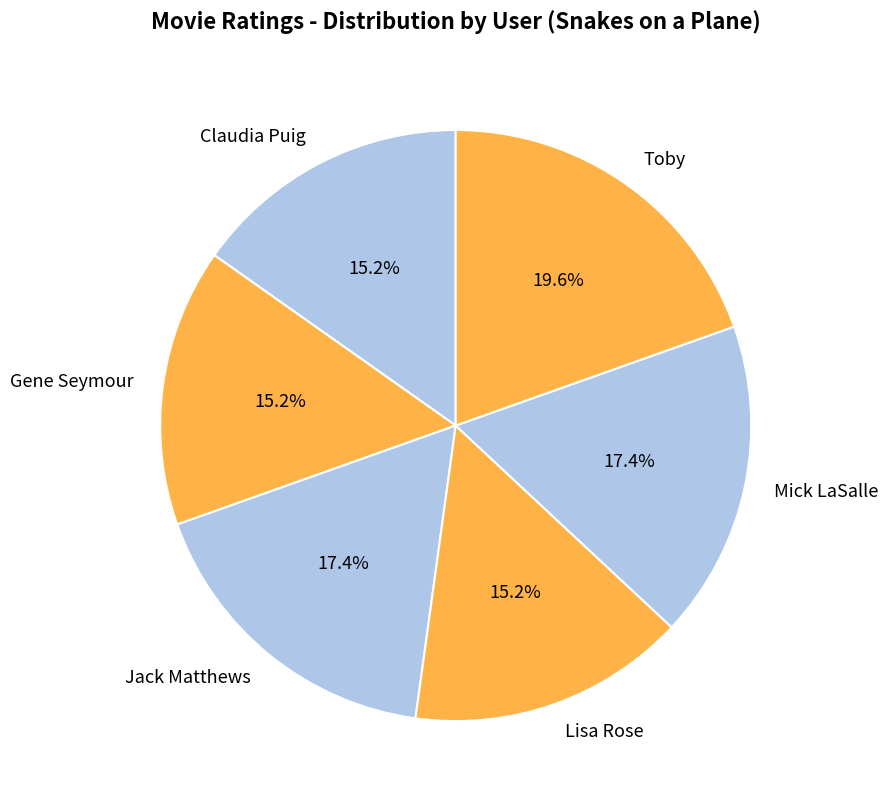

What percentage is the Mick LaSalle slice, to the nearest percent?

17%